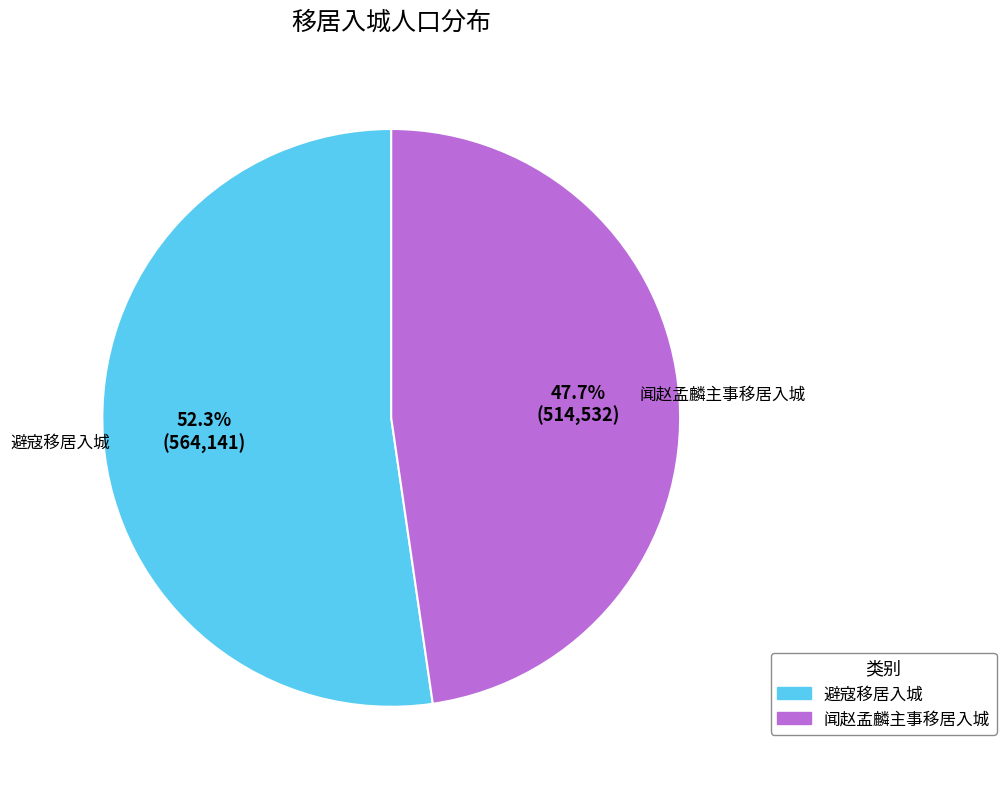

To the nearest percent, what is the average slice percentage?

50%